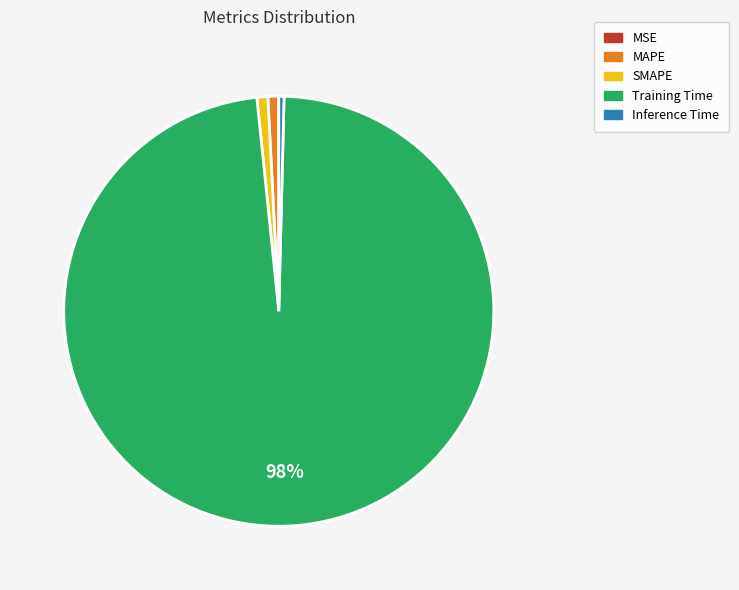

To the nearest percent, what is the difference between the largest and smallest slice percentages?

98%